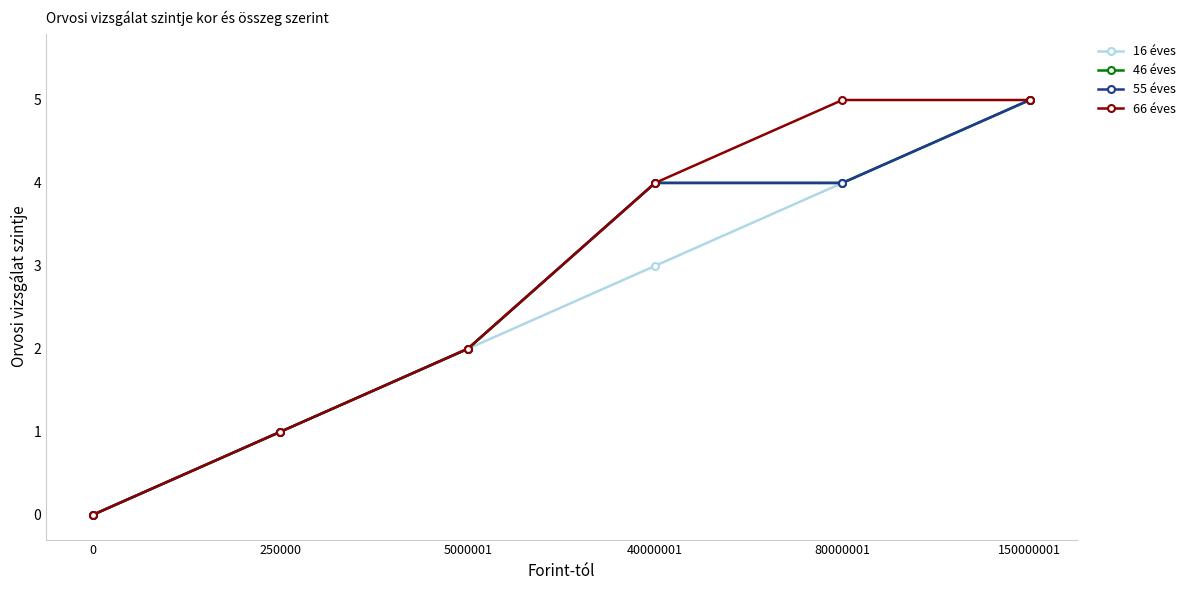

Does the chart have visible grid lines?

No